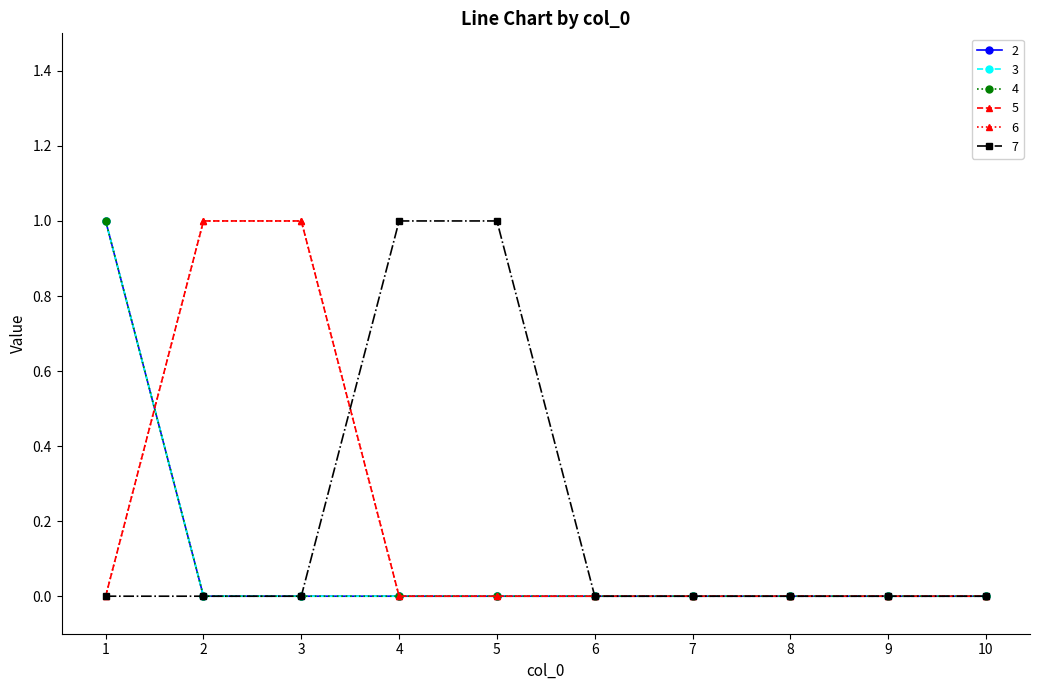

Is it true that 7 equals 0 at 7?

True